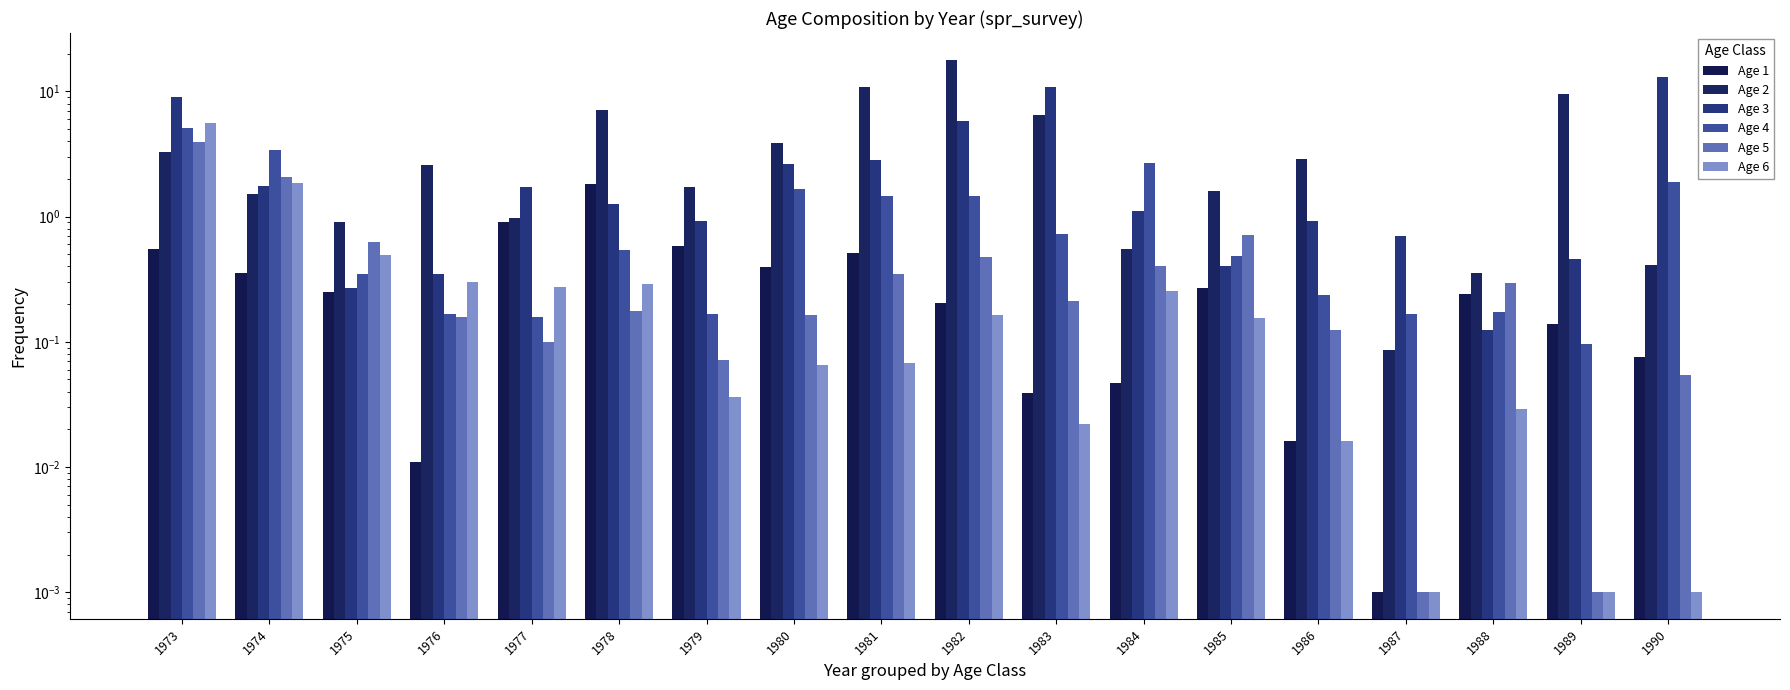

Between 1975 and 1984, which series saw the biggest shift?

Age 4